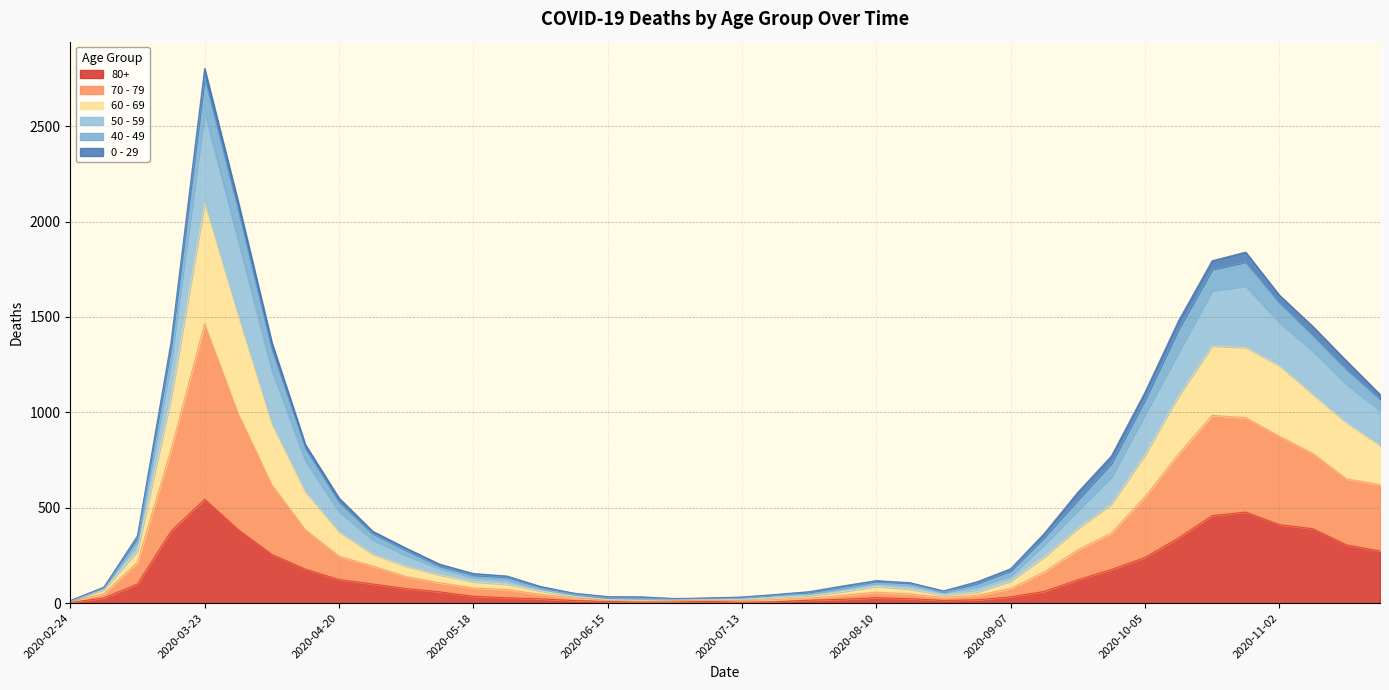

What is the lowest value of the 50 - 59 series?

13